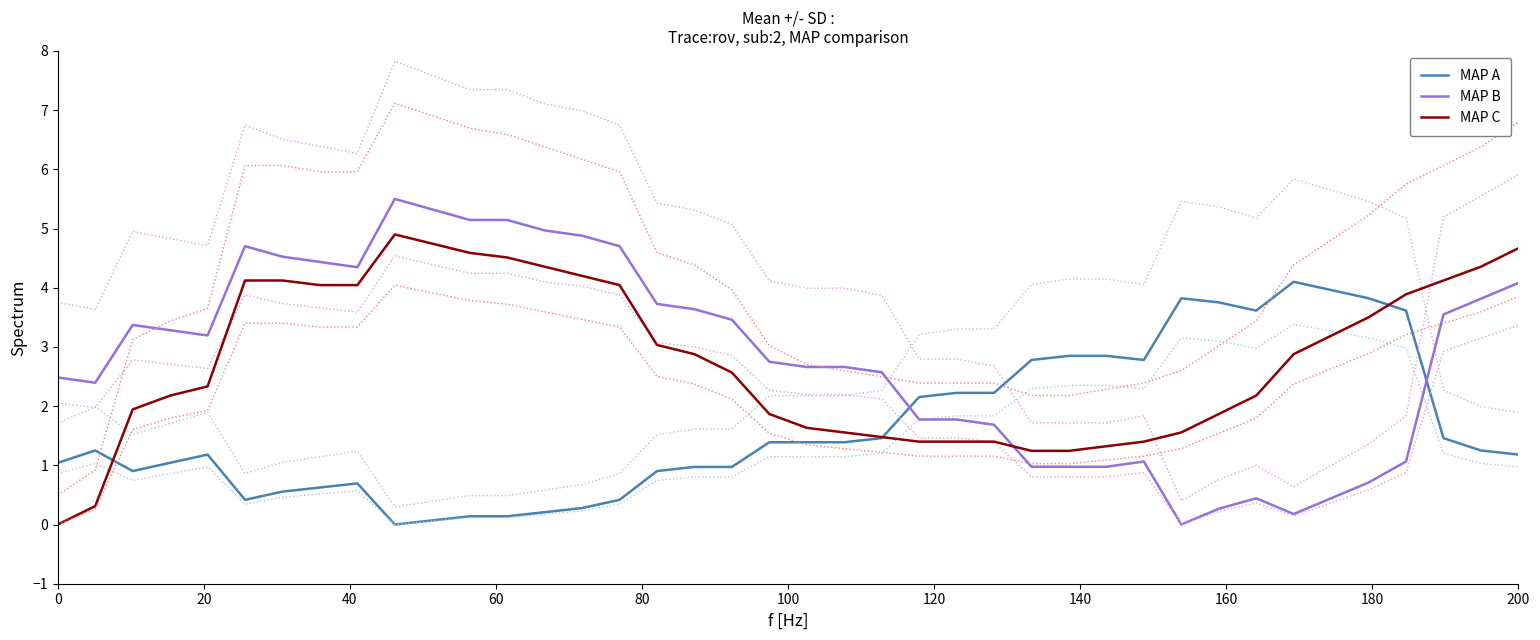

What is the highest value of the MAP A series?

4.1